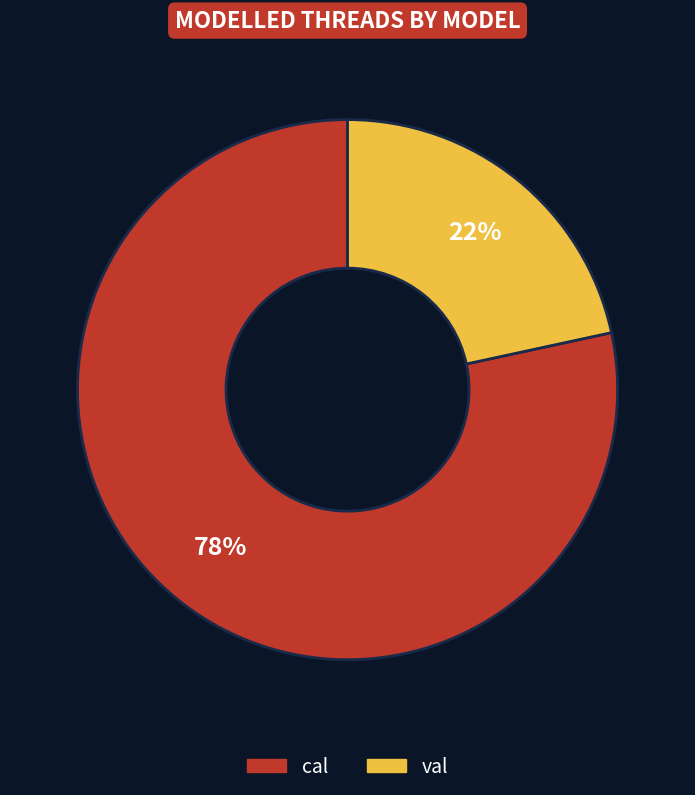

What percentage is the cal slice, to the nearest percent?

78%